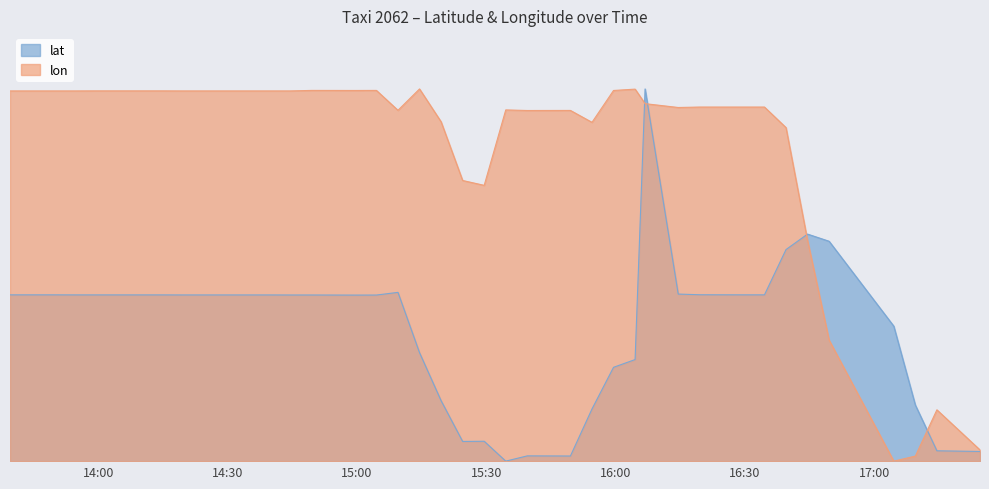

Is it true that lat equals 1.4 at 16:06?

False